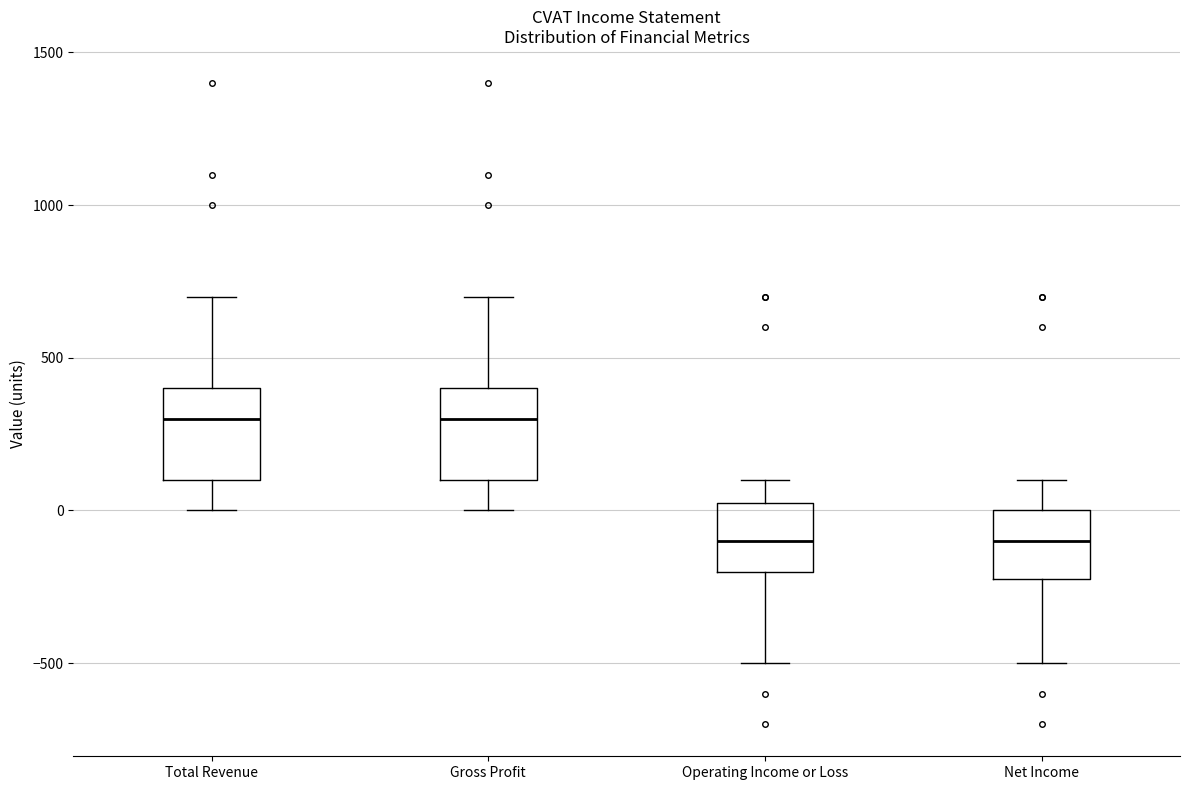

Reading left to right, read every box against the y-axis: the position of its median line, the range the box covers, and the ends of its whiskers. The values are not printed on the chart, so give them approximately, as read against the axis.

Total Revenue: median 300, box 100 to 400, whiskers 0 to 700
Gross Profit: median 300, box 100 to 400, whiskers 0 to 700
Operating Income or Loss: median -100, box -200 to 50, whiskers -500 to 100
Net Income: median -100, box -200 to 0, whiskers -500 to 100